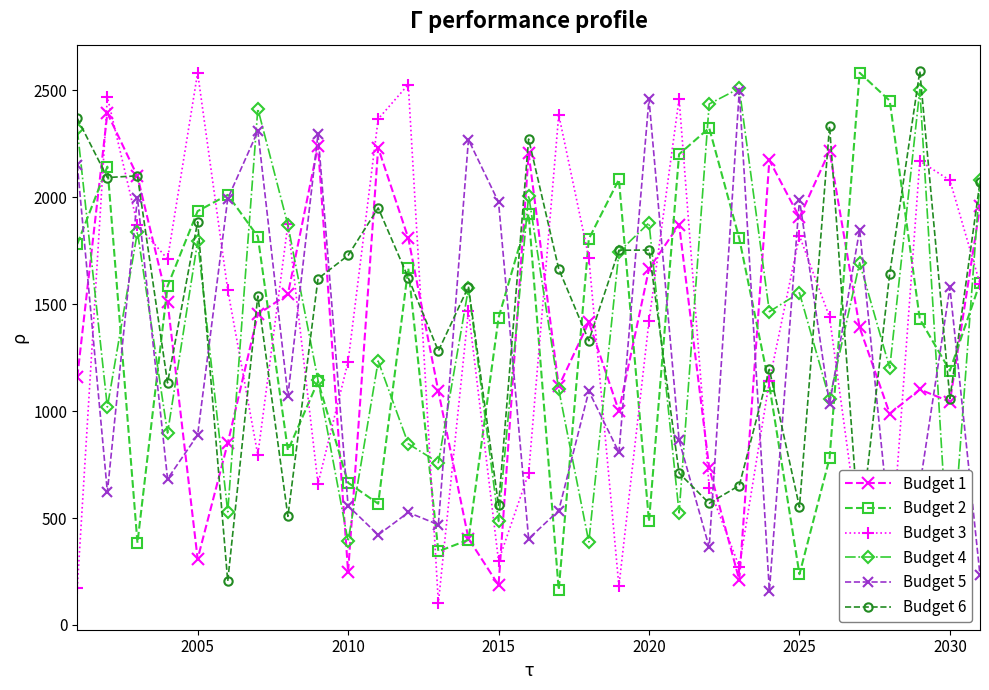

How many intersections are there between Budget 3 and Budget 4?

14